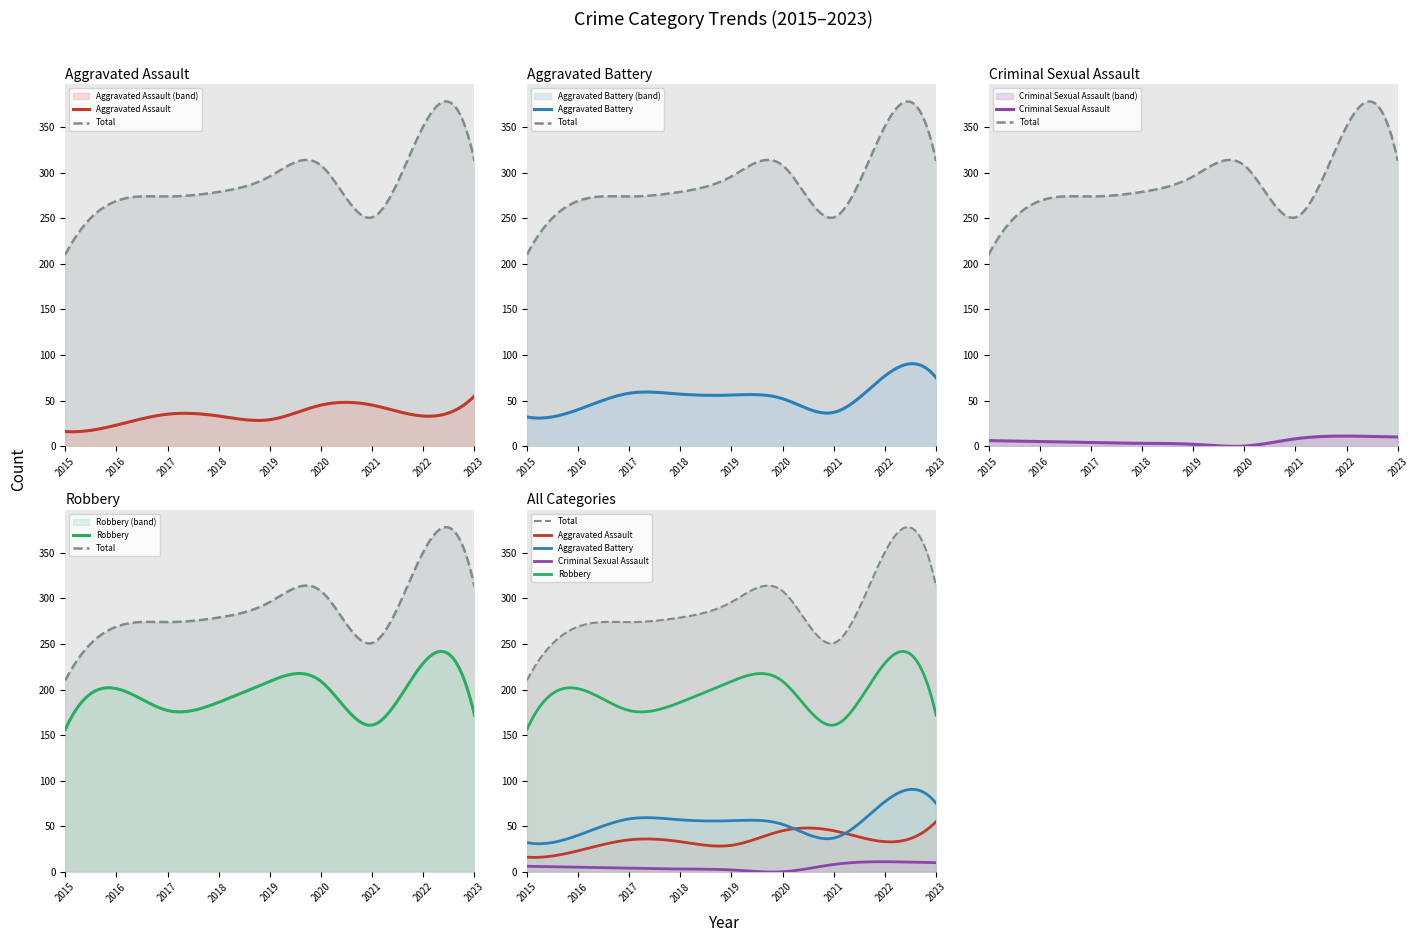

Where is the first local minimum for Aggravated Assault?

2019